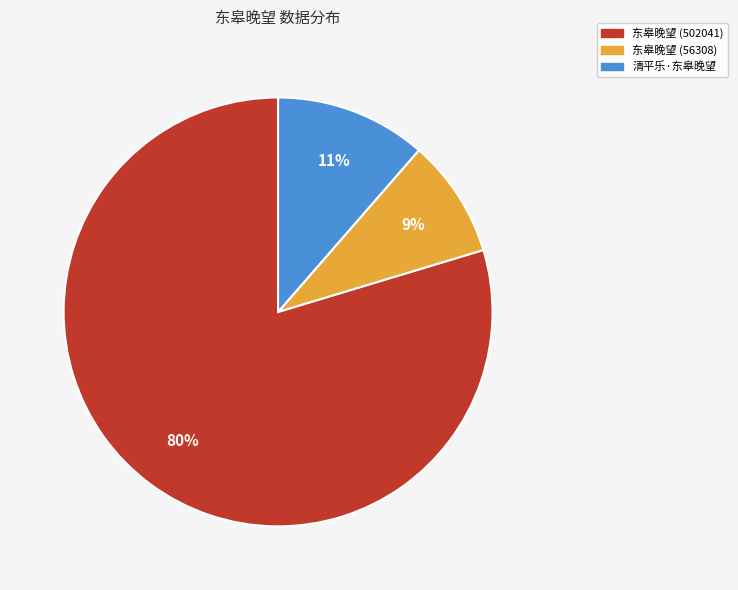

Between 清平乐·东皋晚望 and 东皋晚望 (56308), which is larger?

清平乐·东皋晚望